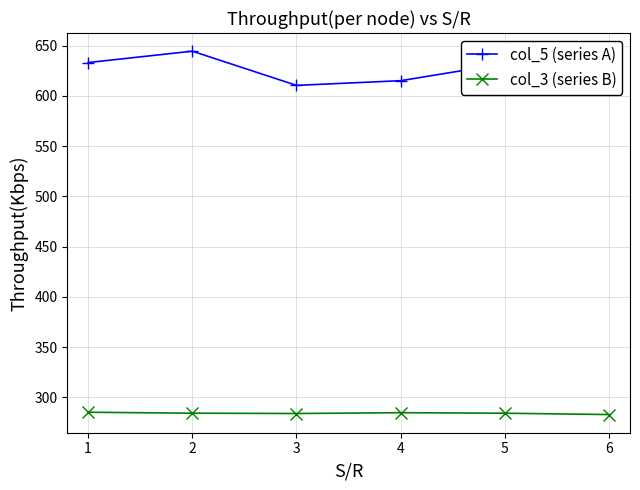

True or false: col_3 (series B) and col_5 (series A) cross at least once.

False